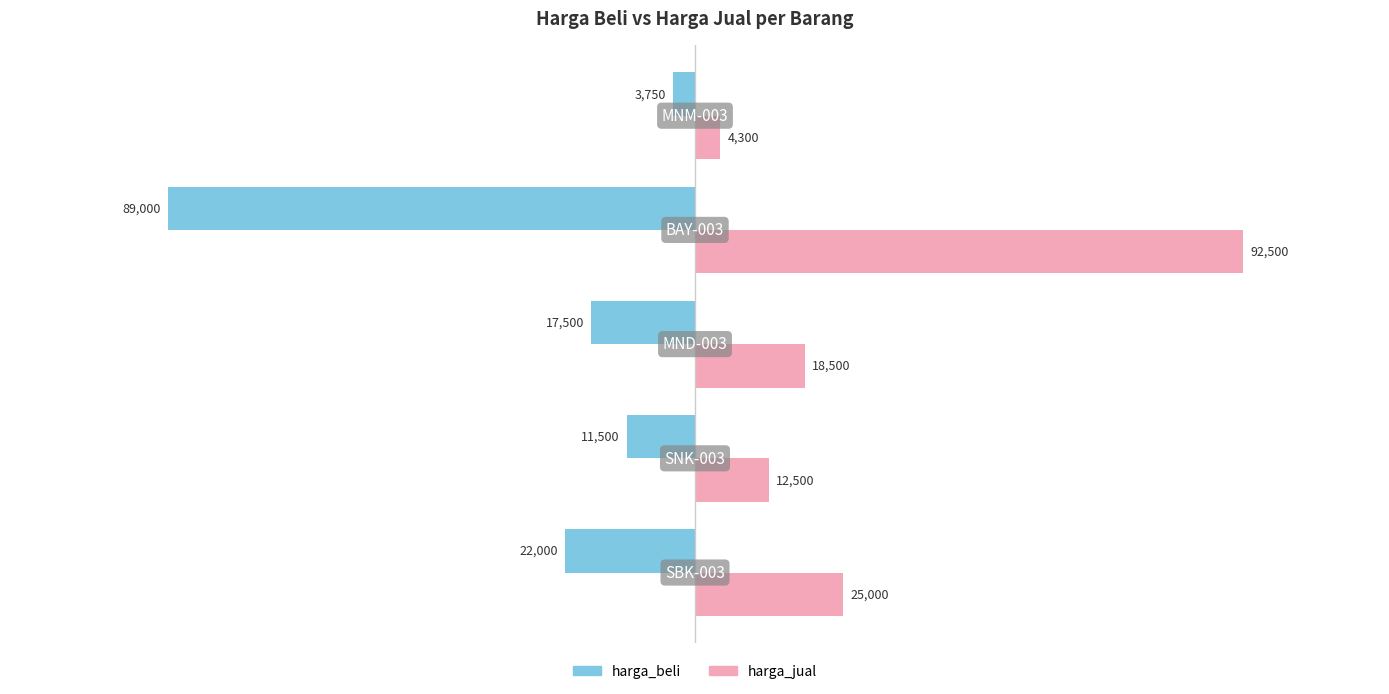

Which series has the widest spread of values?

harga_jual